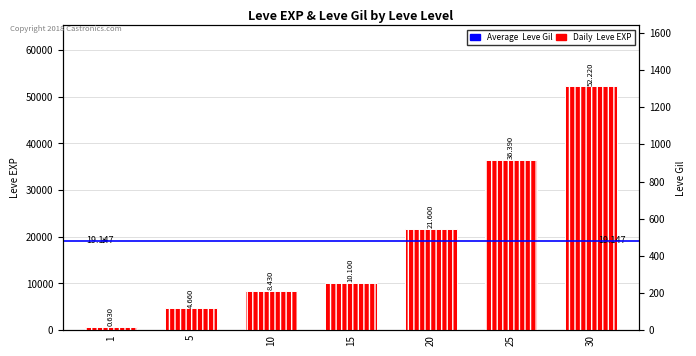

List the labels in order of value, largest first.

30, 25, 20, 15, 10, 5, 1